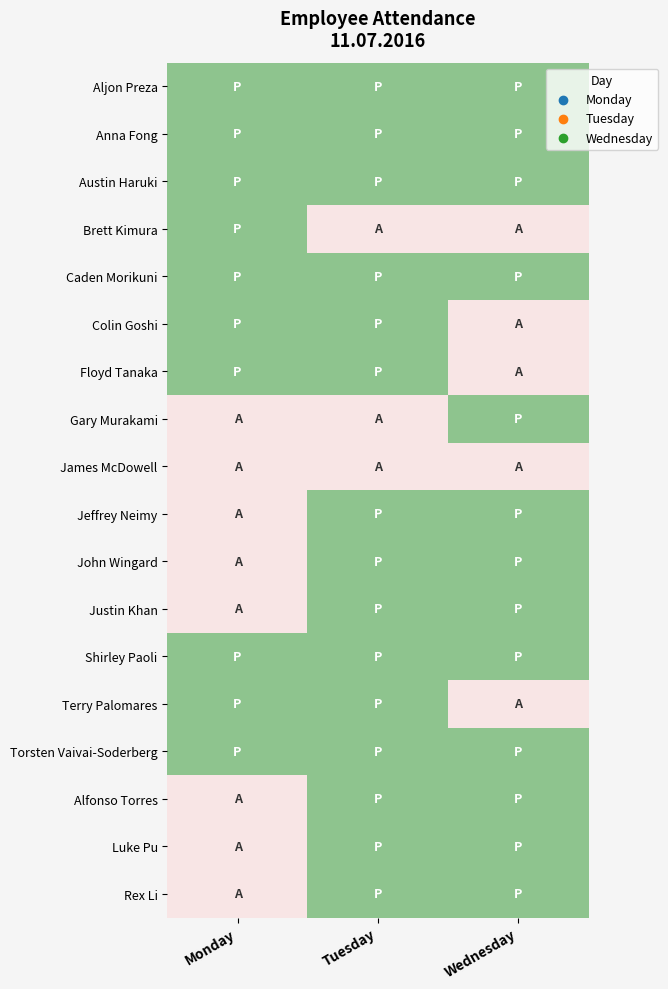

At which category does the chart reach its minimum across all series?

Tuesday